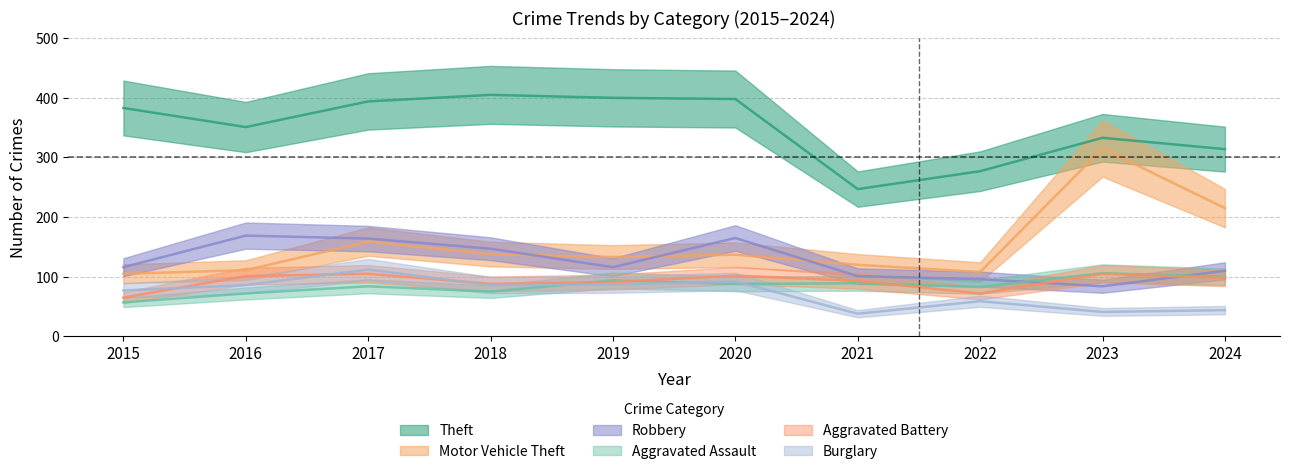

How many interior local peaks does the Motor Vehicle Theft series have?

3